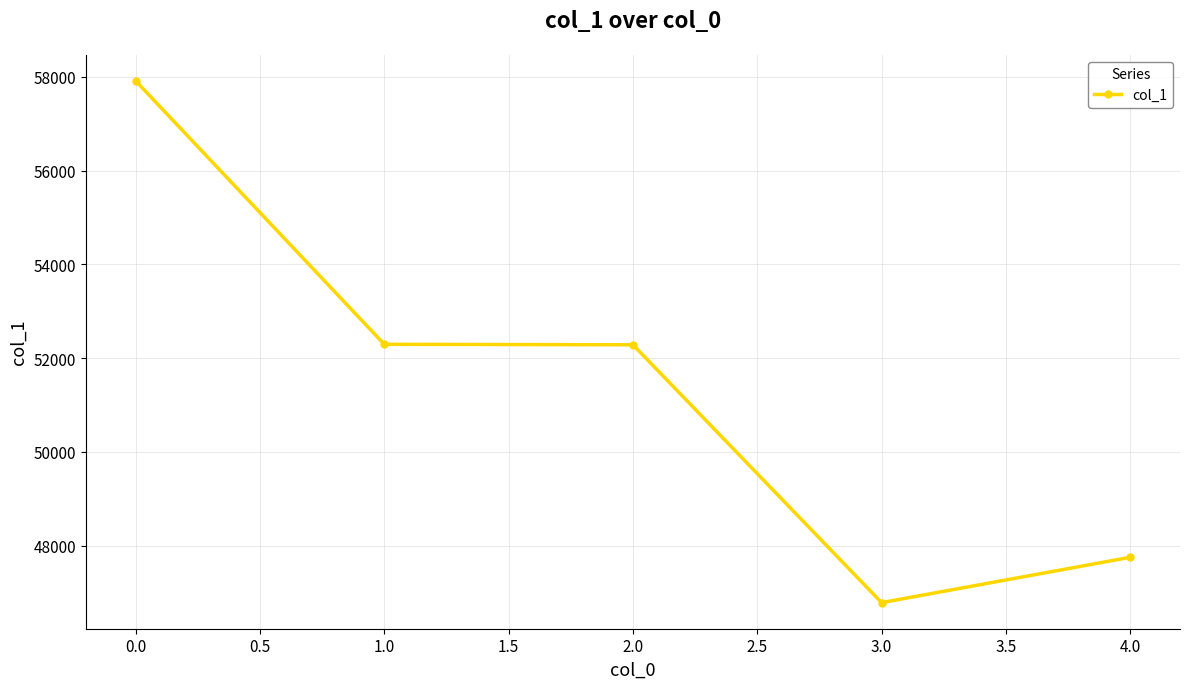

What is the difference between the values at 0.0 and 4.0?

10162